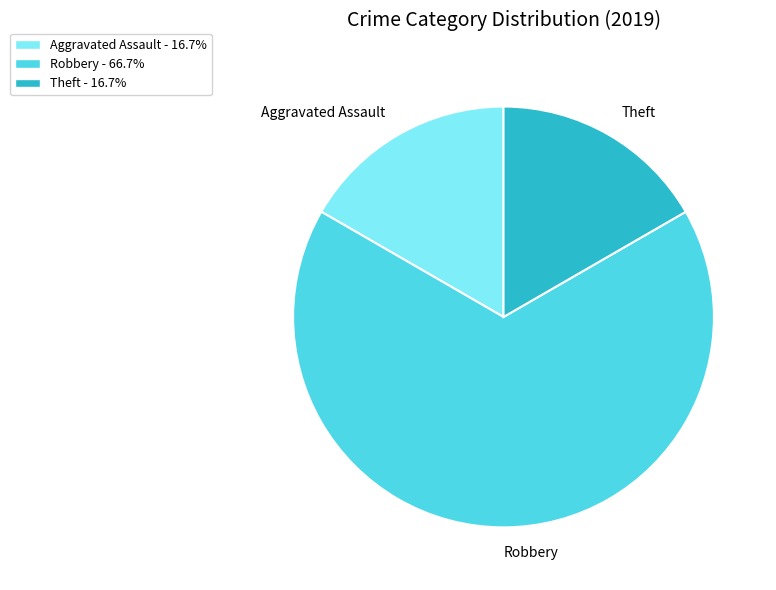

Which slice is the largest?

Robbery